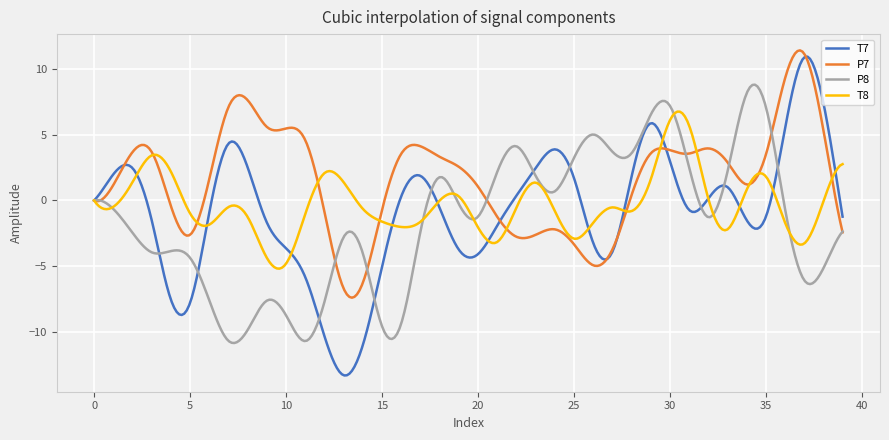

Rank the series by their average value, from lowest to highest.

P8, T7, T8, P7